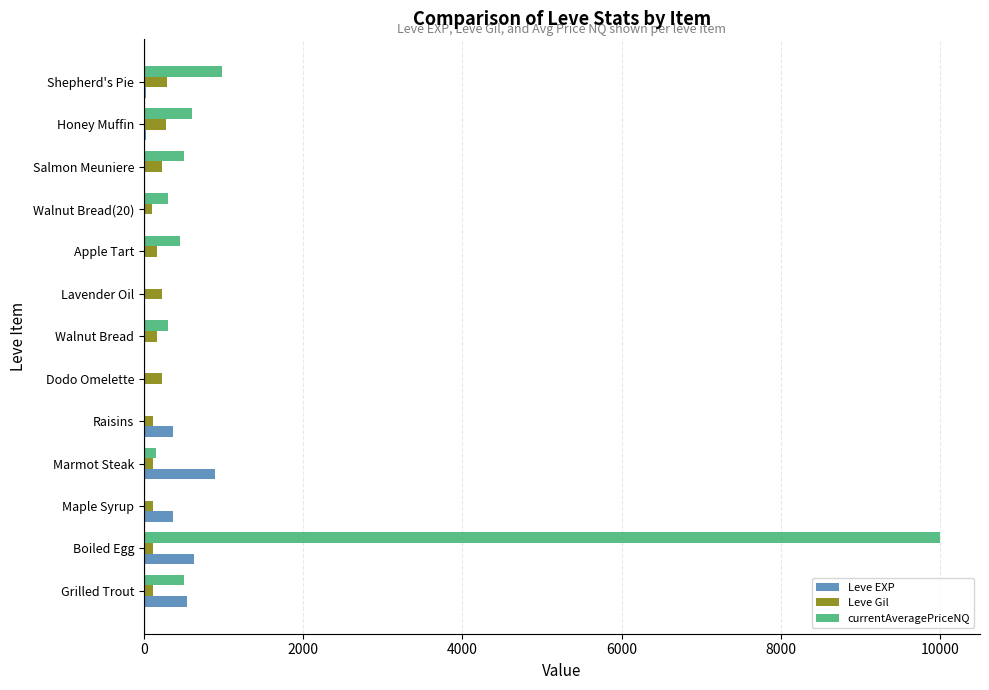

At which category is the sum across all series the highest?

Boiled Egg